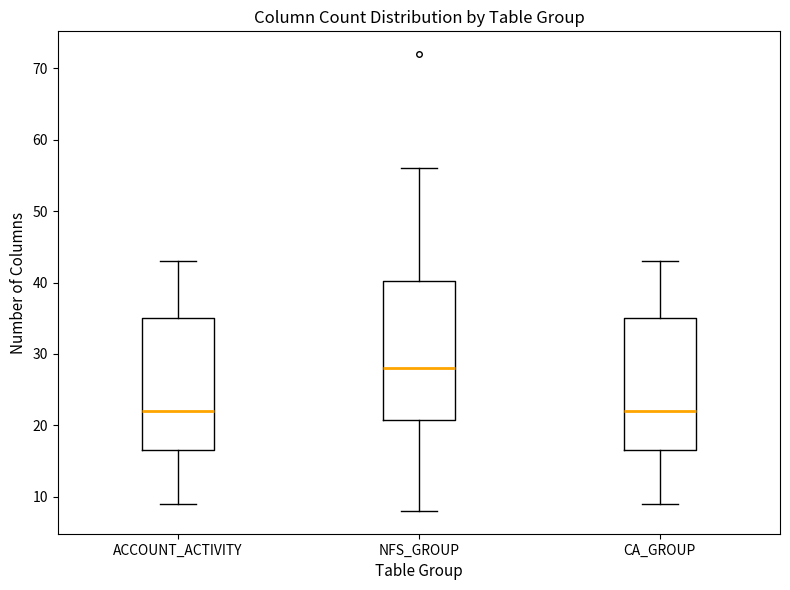

Which box is the tallest, from its lower edge to its upper edge?

NFS_GROUP